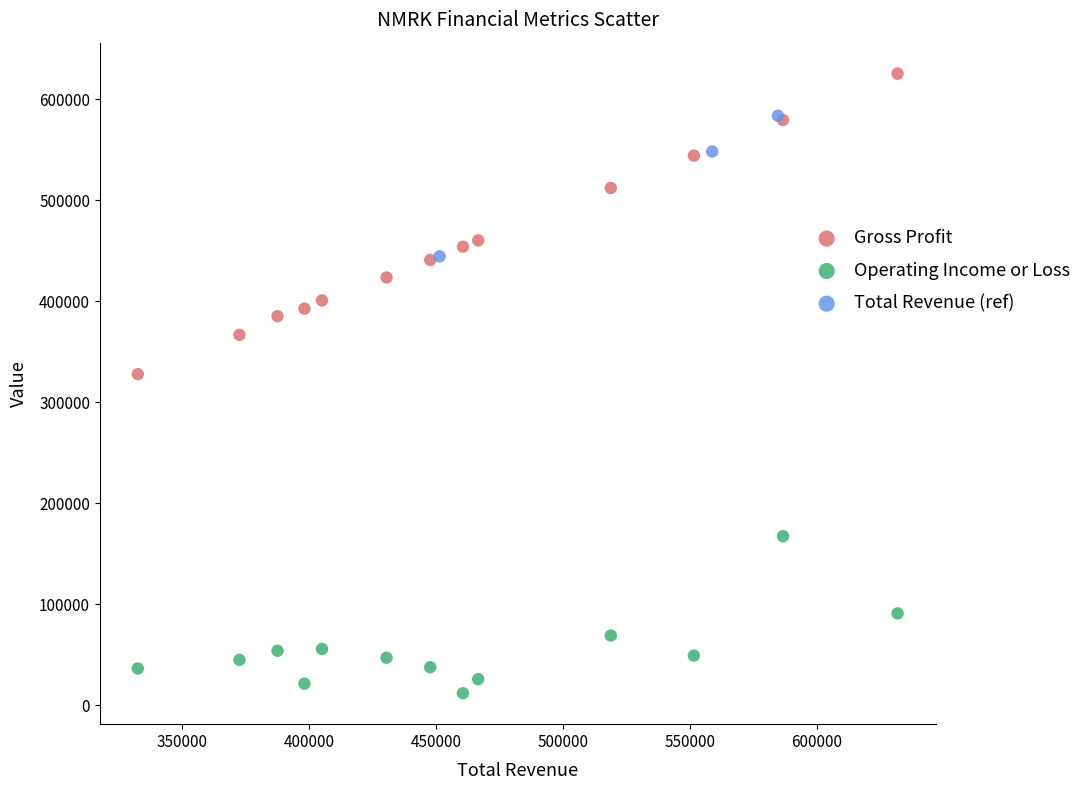

Which series has the widest spread of Y values?

Gross Profit